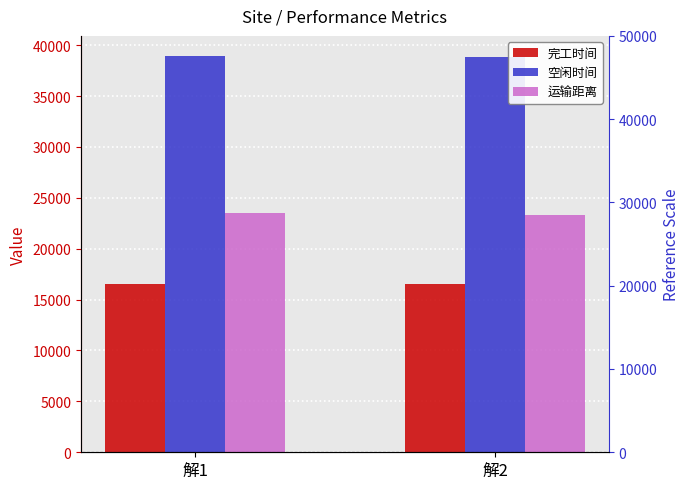

Is the value of 运输距离 at 解1 greater than the value of 完工时间 at 解2?

Yes